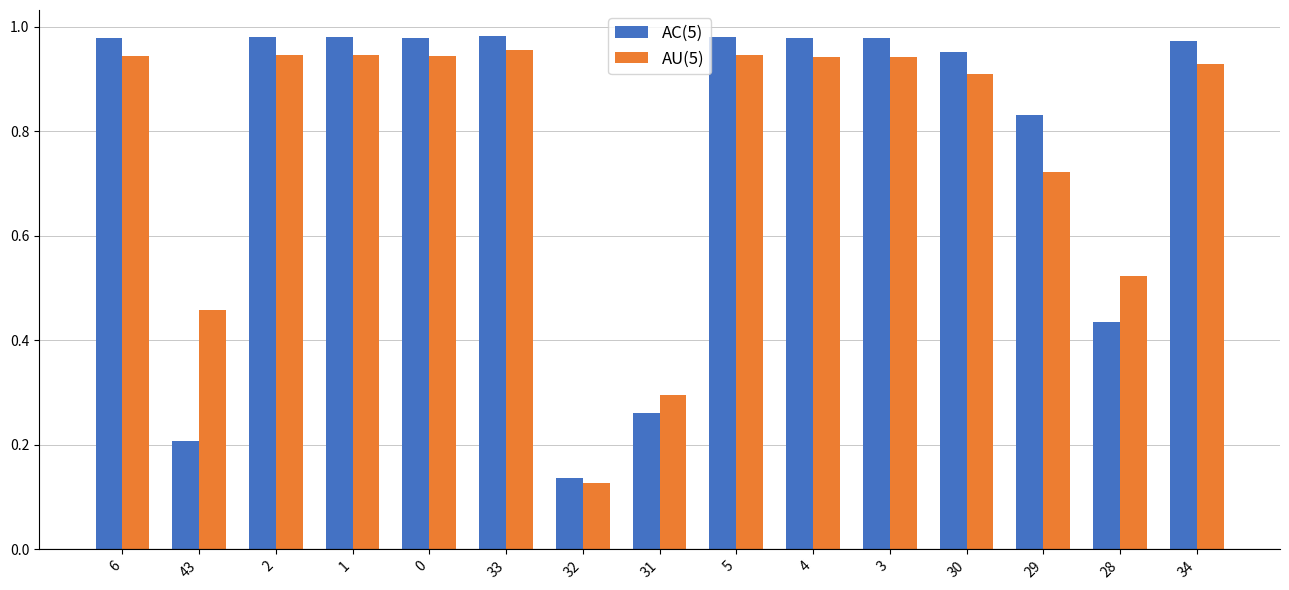

Which series changed the most between 0 and 29?

AU(5)